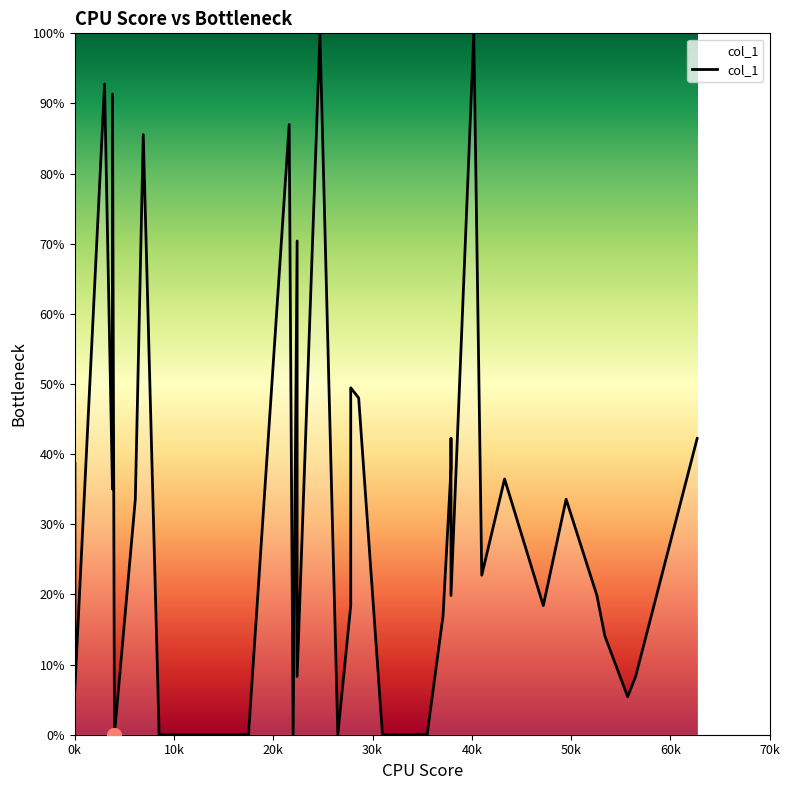

How many values are below 22?

19